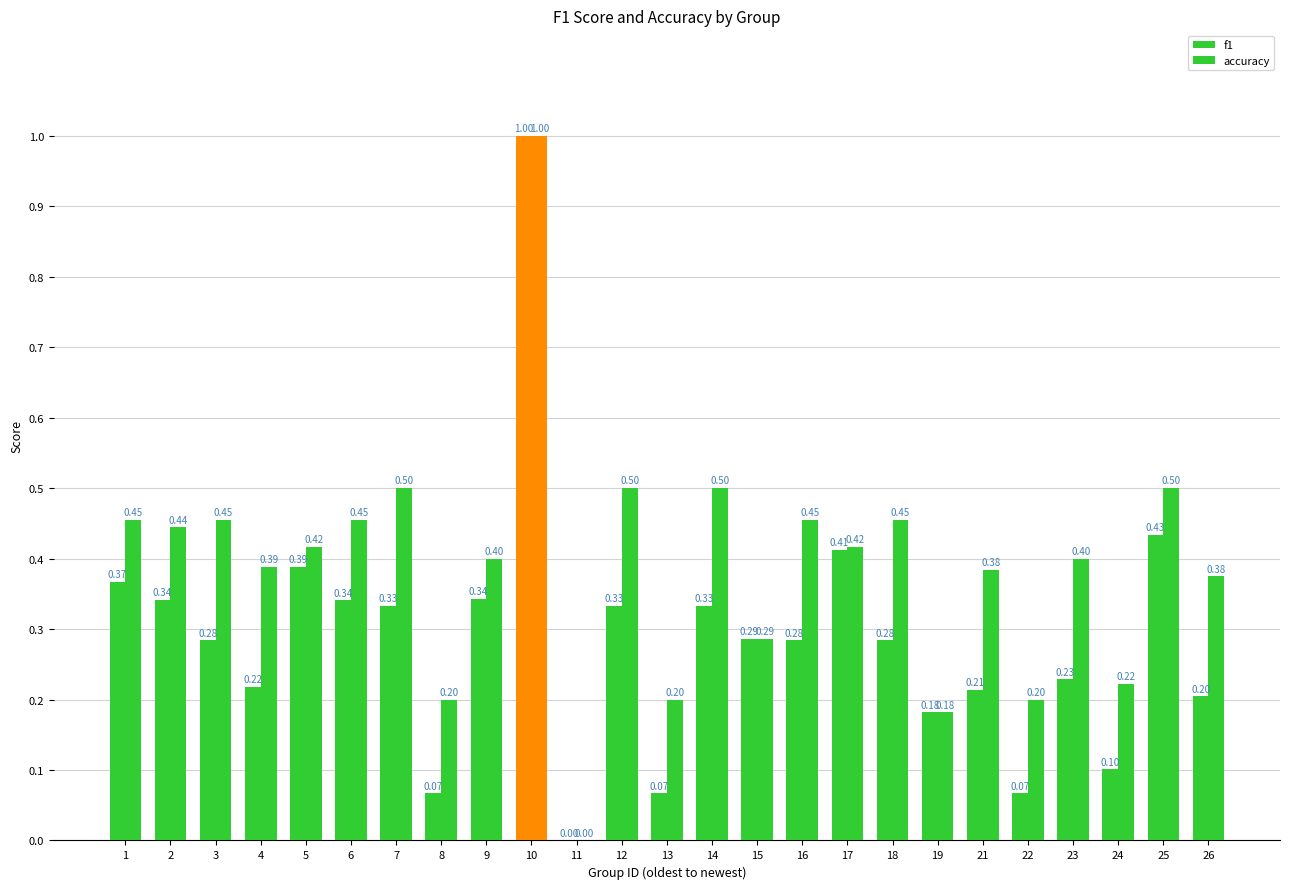

Count the number of categories in the chart.

25